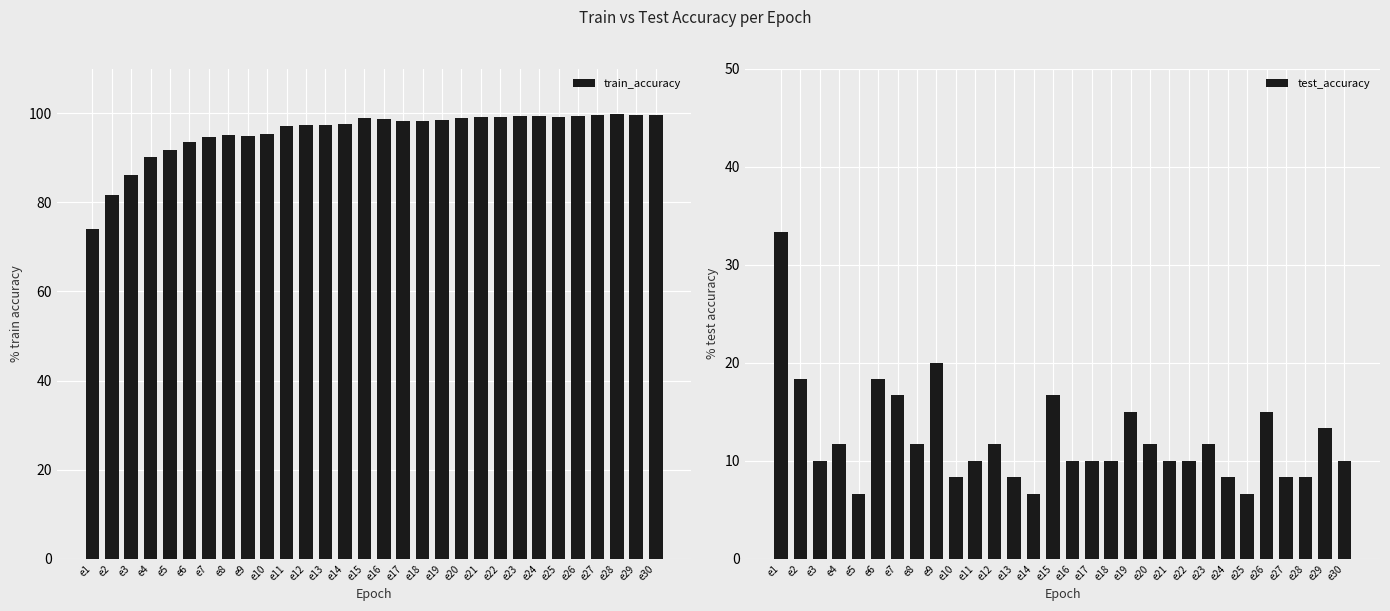

What is the value of the test_accuracy bar at the 27th from the left?

0.1